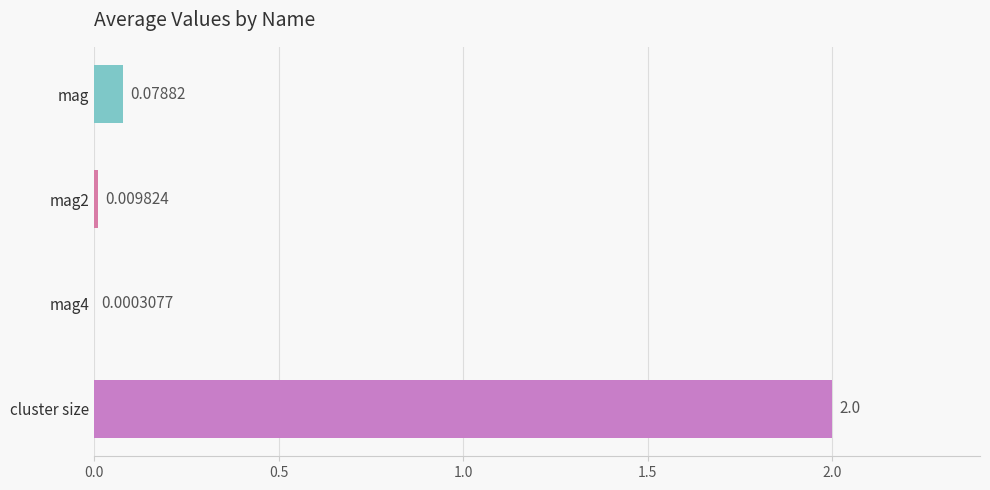

What is the greatest value displayed?

2.0